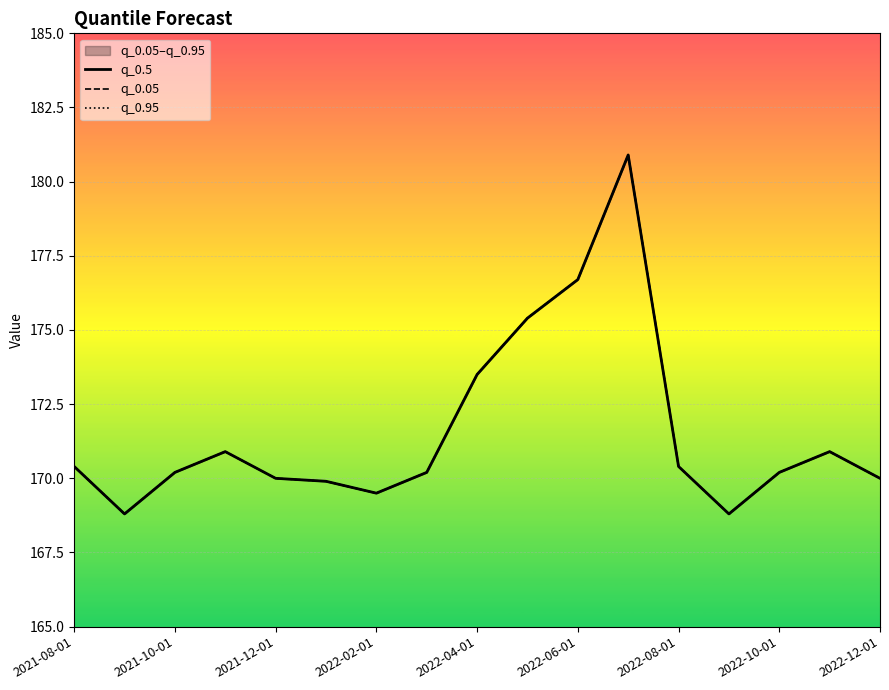

Rank the series at 2022-10-01 from highest to lowest value.

q_0.5, q_0.05, q_0.95